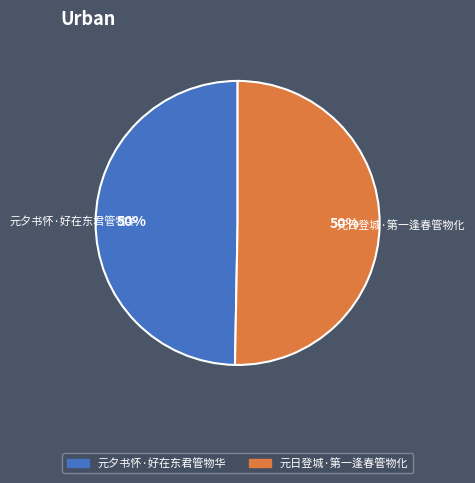

Is it true that 元夕书怀·好在东君管物华 is 43% of the pie?

False